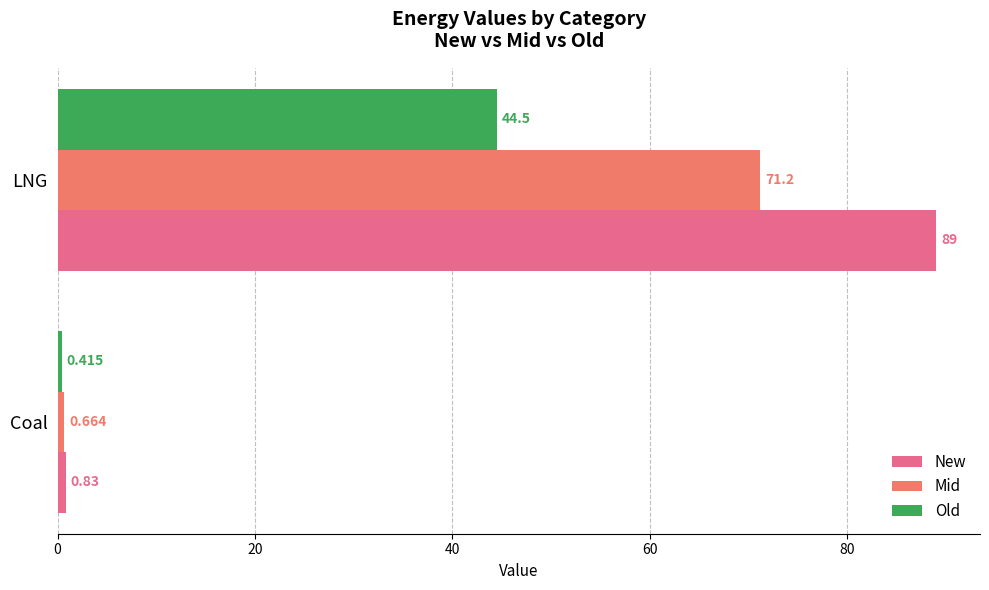

How many categories are shown in the chart?

2